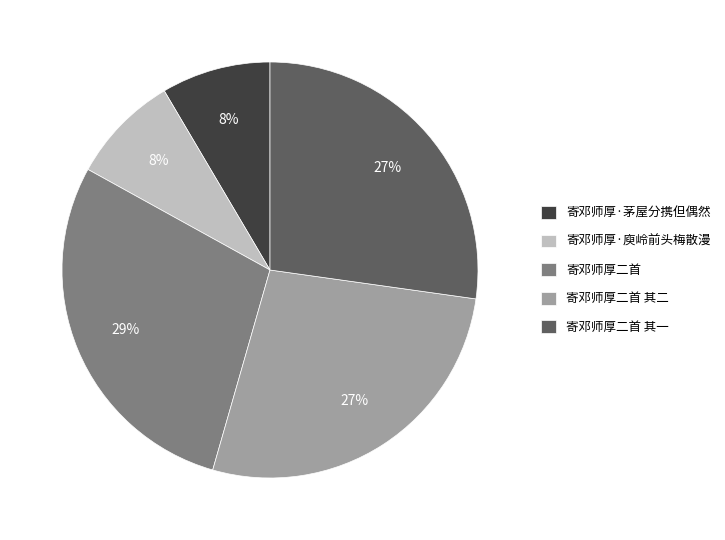

Which category has the biggest portion of the pie?

寄邓师厚二首